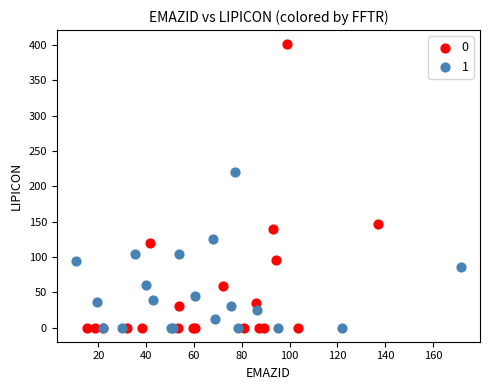

Which series contains the highest Y value?

0